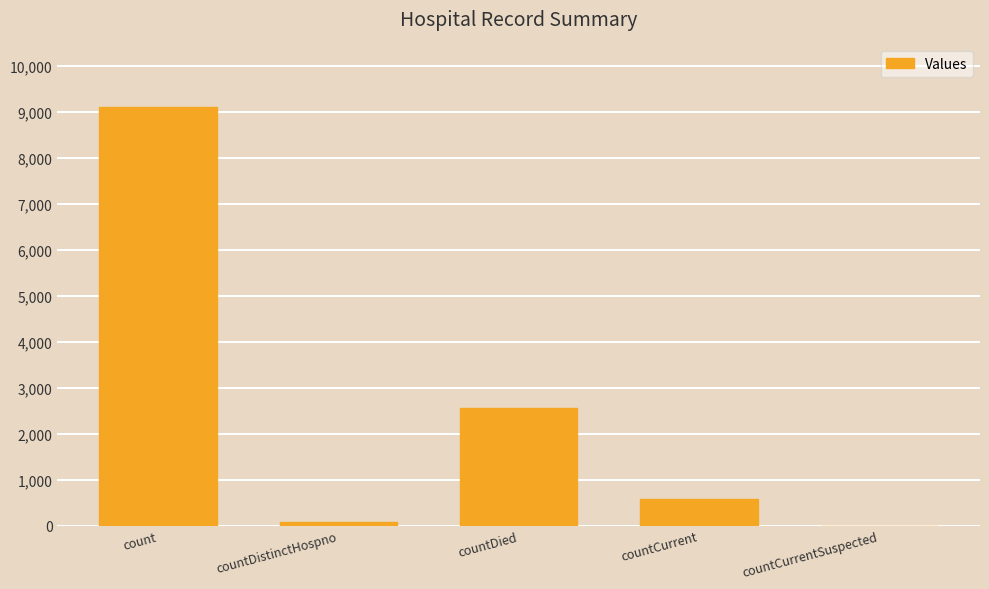

The chart shows a value of 3872 at countDied. True or false?

False